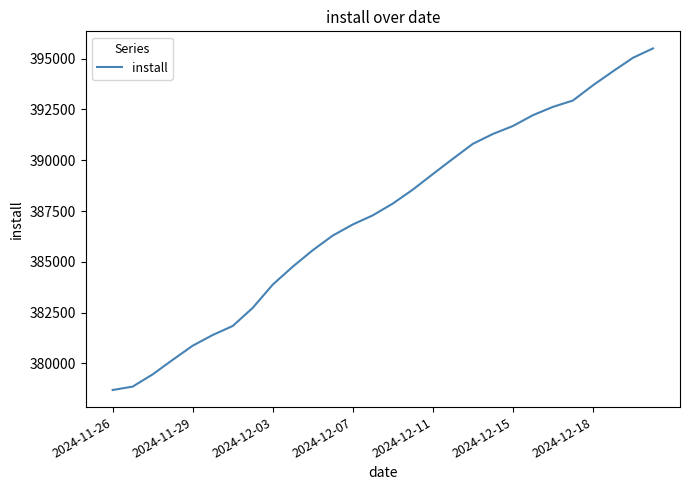

How many lines are shown in the chart?

1